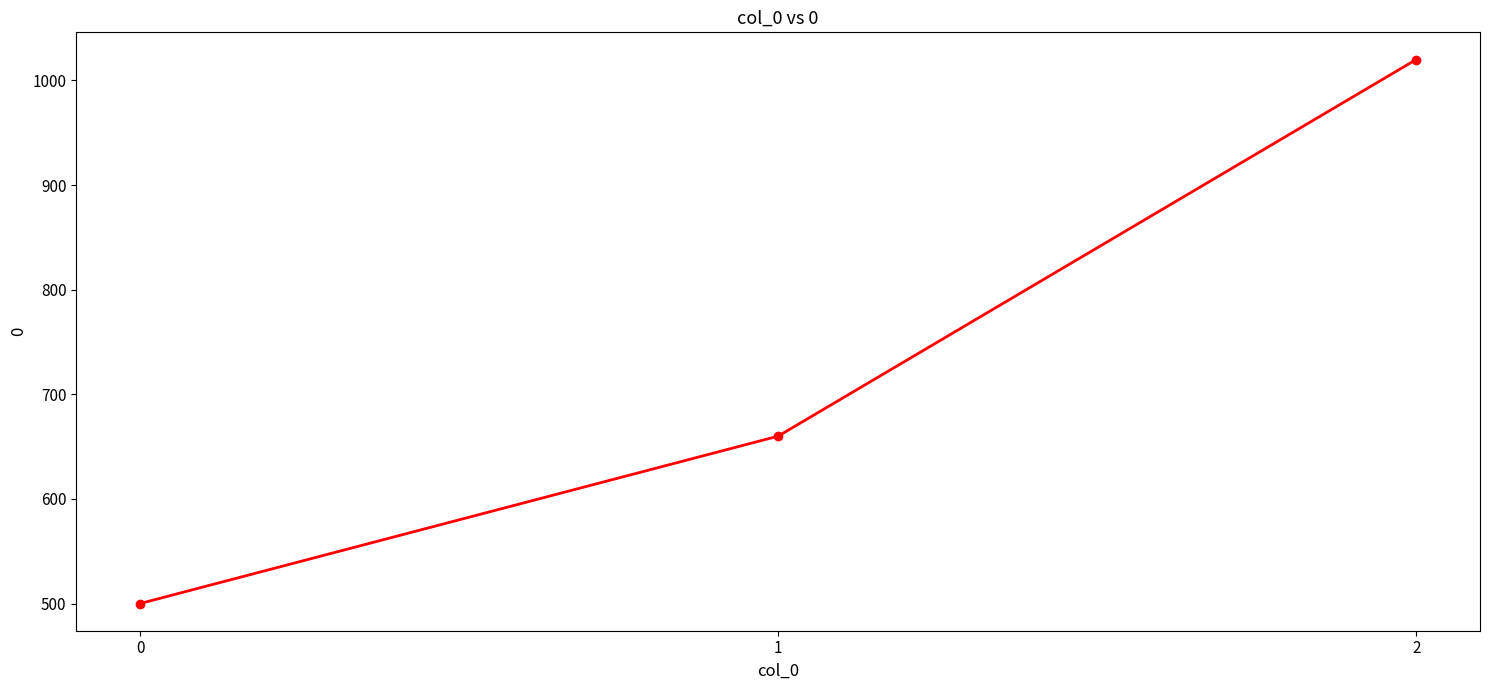

What is the value of the 3rd point from the left?

1020